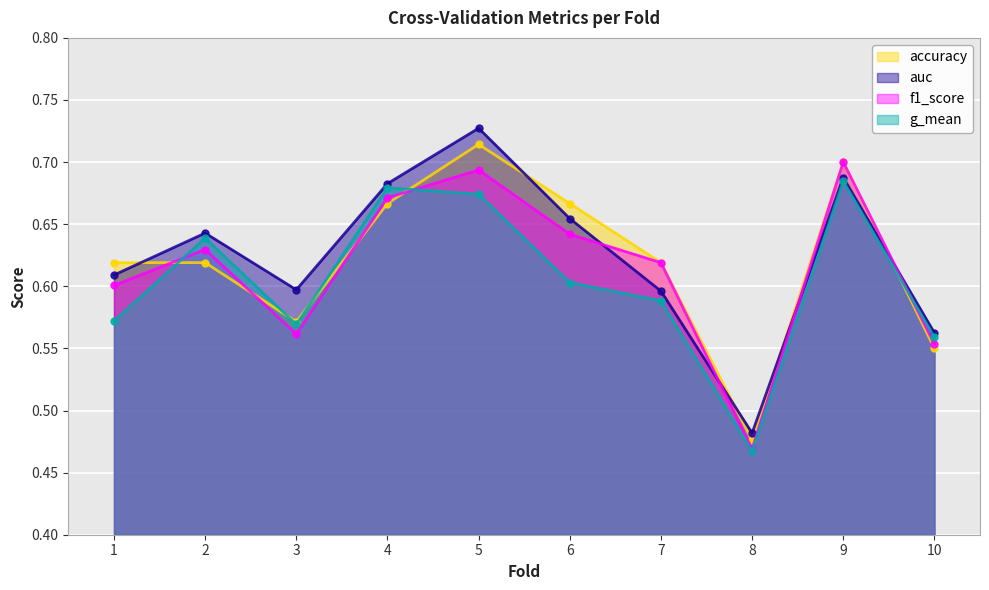

Where is auc nearest to the value 0?

8